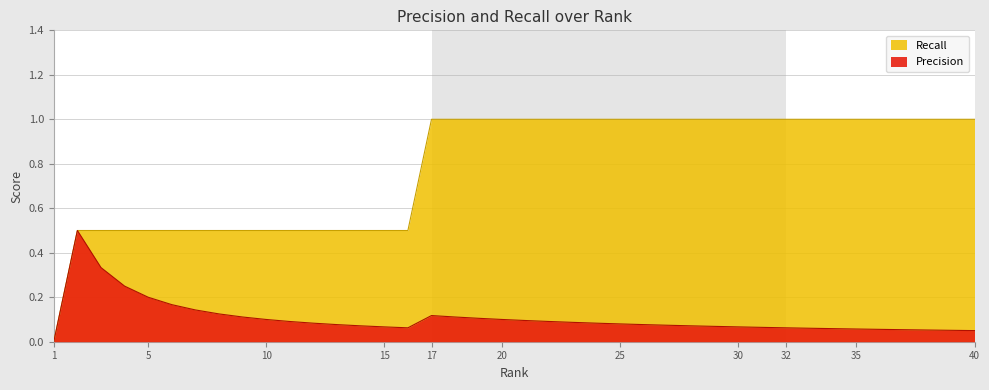

What is the spread (max minus min) of values at 12?

0.4